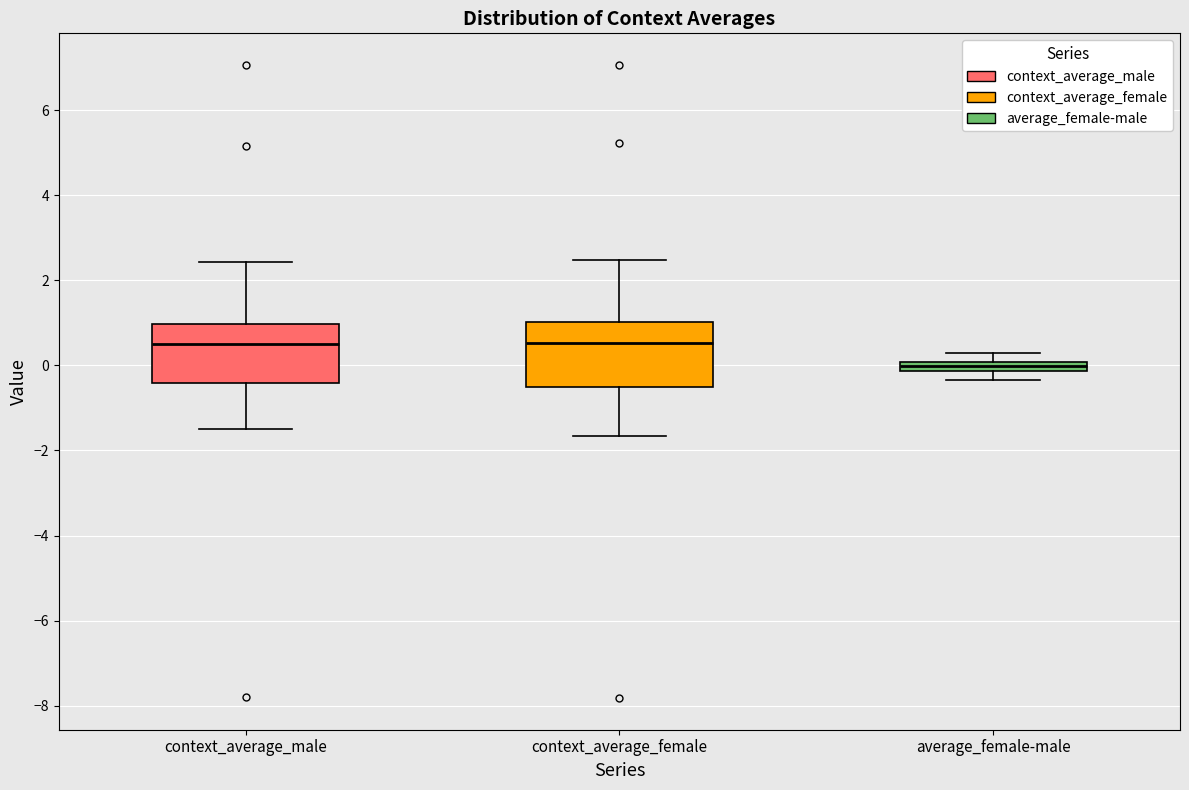

Where is the lower edge of the box for average_female-male on the y-axis? The values are not printed on the chart, so give them approximately, as read against the axis.

-0.2